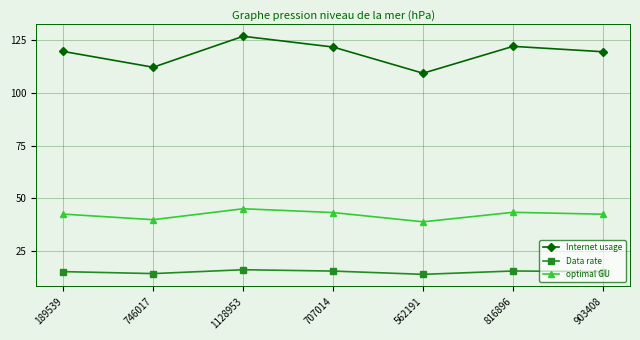

What is the minimum value shown in the chart?

13.7